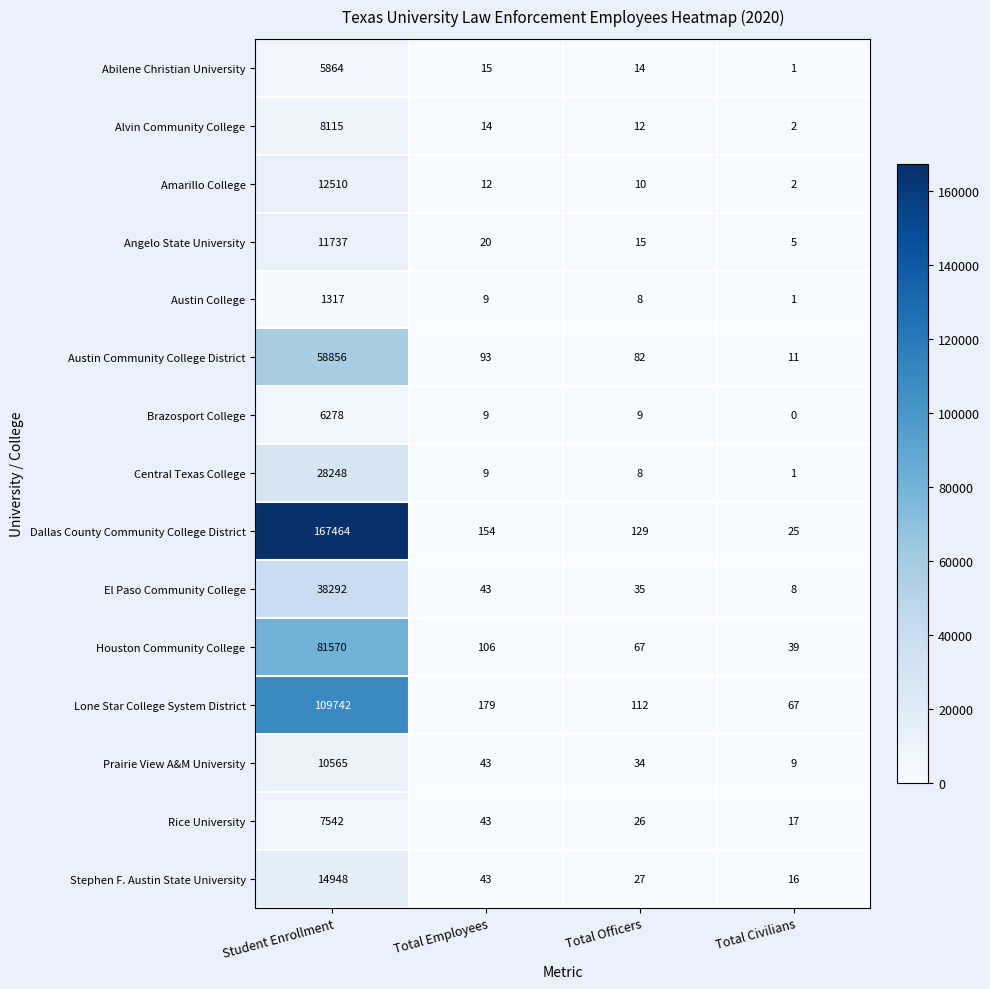

How many data points in Central Texas College are less than 9?

2